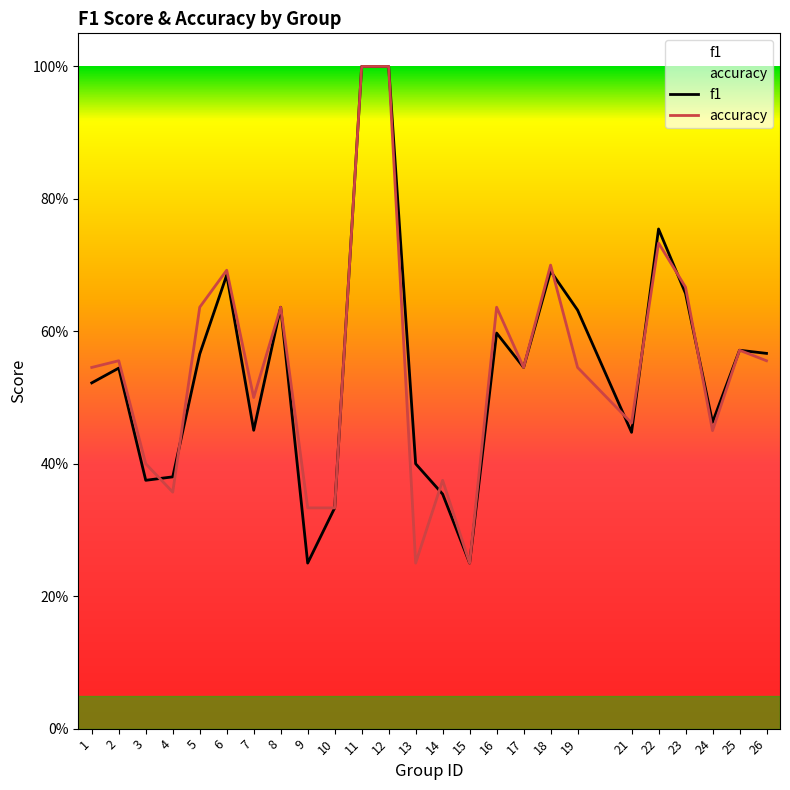

Where is the first local maximum for f1?

2